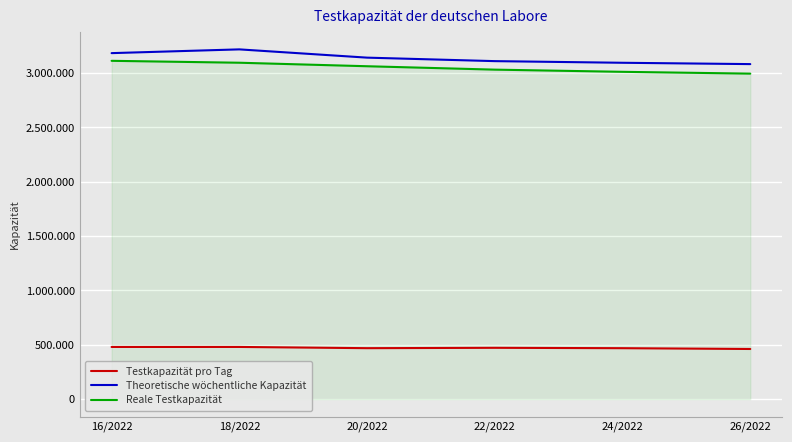

True or false: Theoretische wöchentliche Kapazität and Testkapazität pro Tag cross at least once.

False